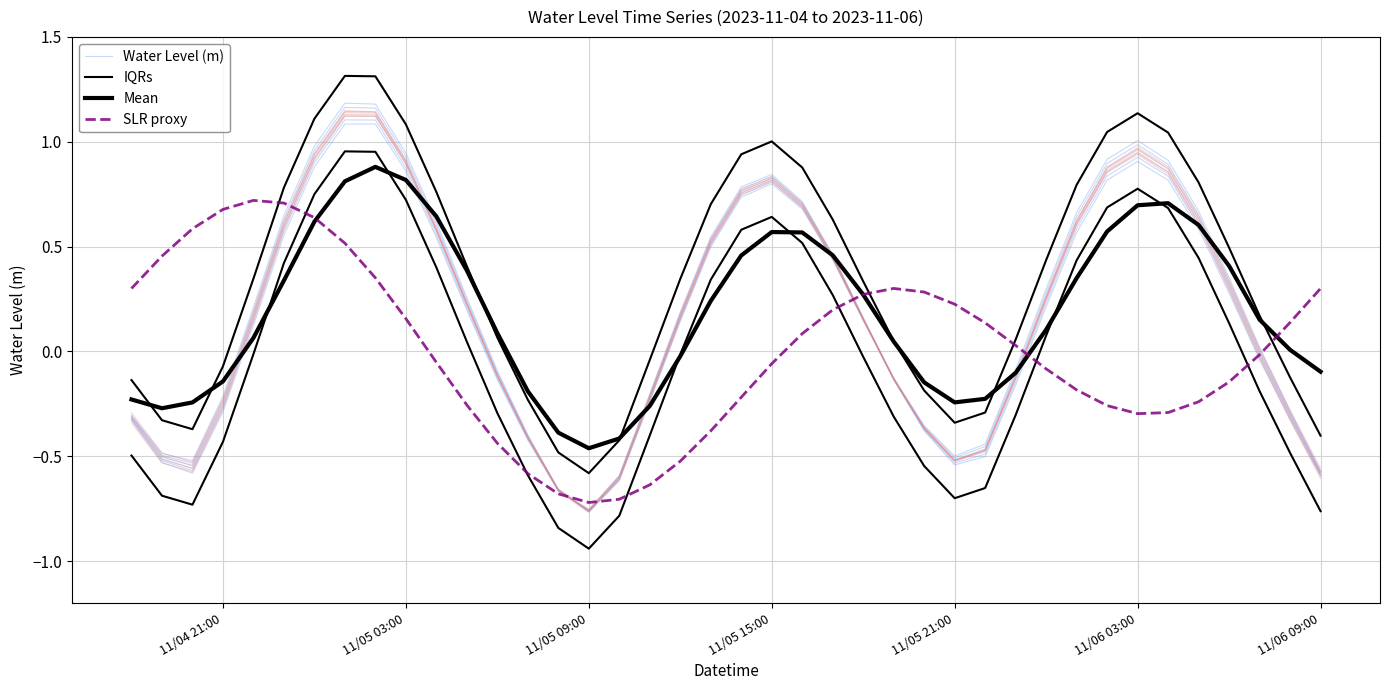

How many lines are shown in the chart?

4